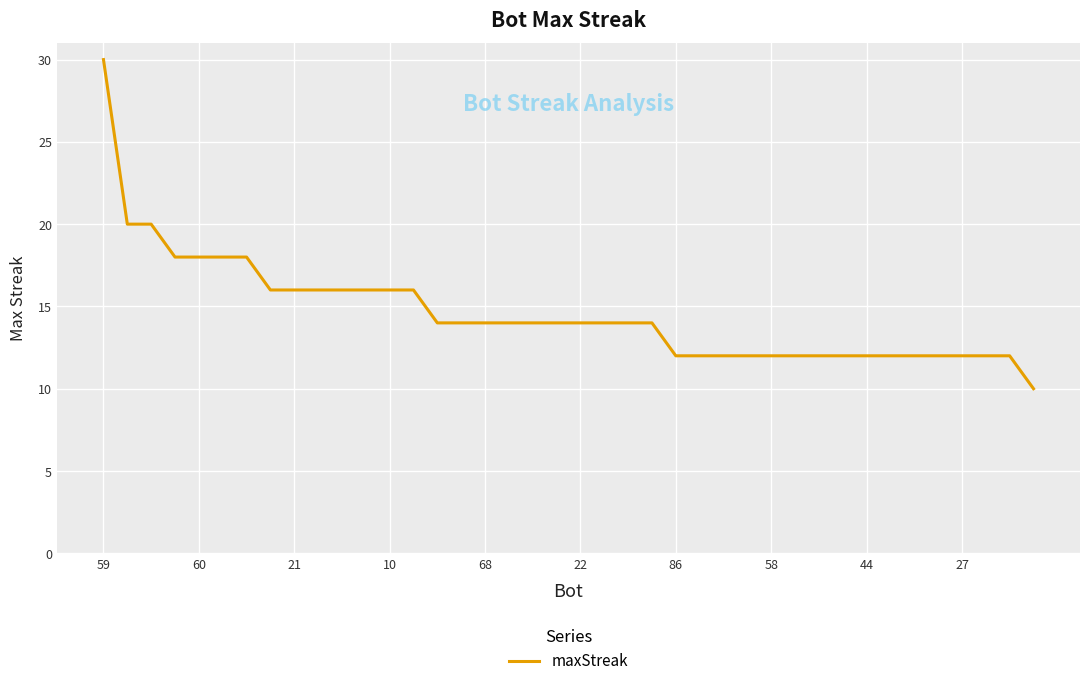

What is the difference between the maximum and minimum values?

20